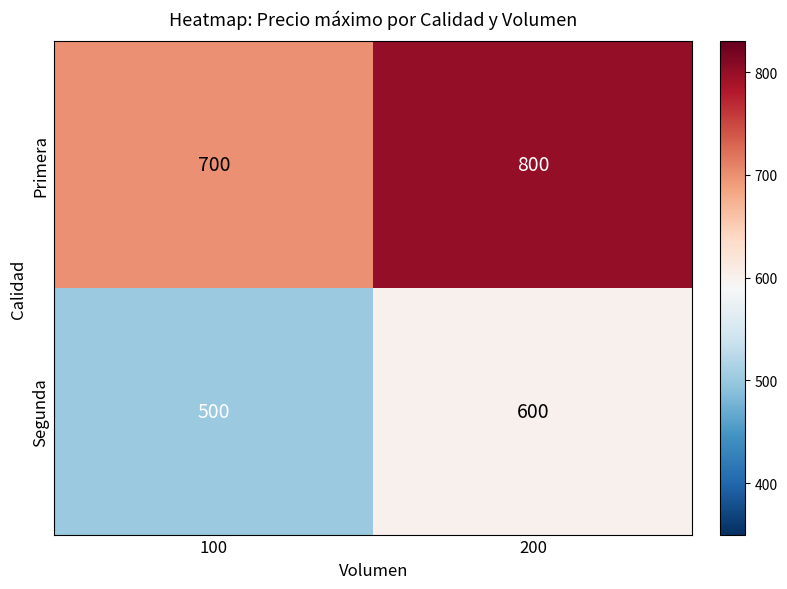

Rank the series by their maximum value, from lowest to highest.

Segunda, Primera